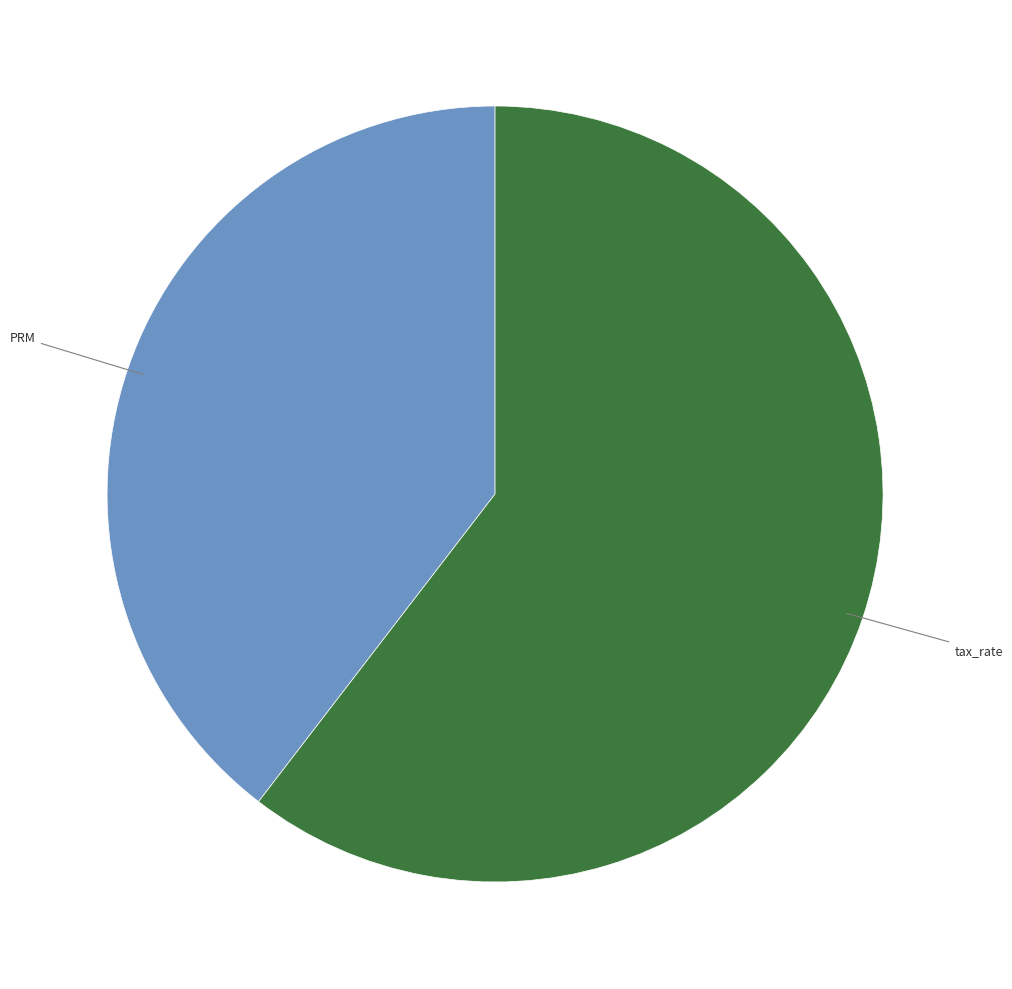

Is there any slice that represents more than half of the pie?

Yes